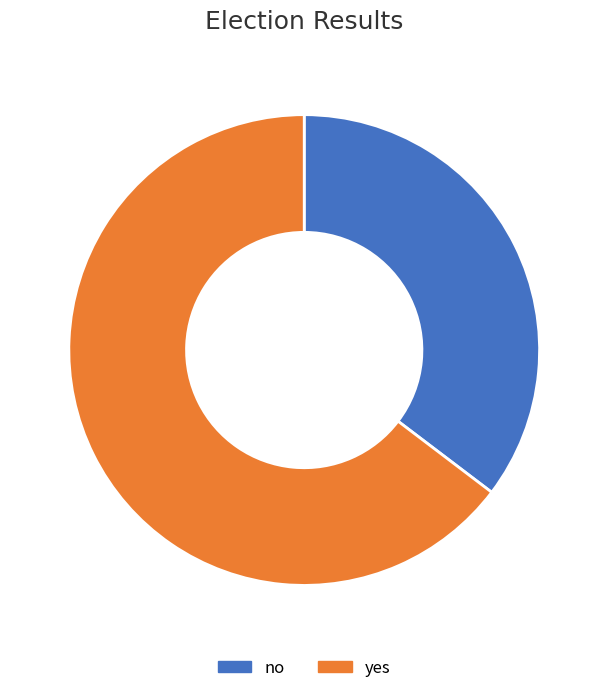

The yes slice represents 65% of the pie. True or false?

True